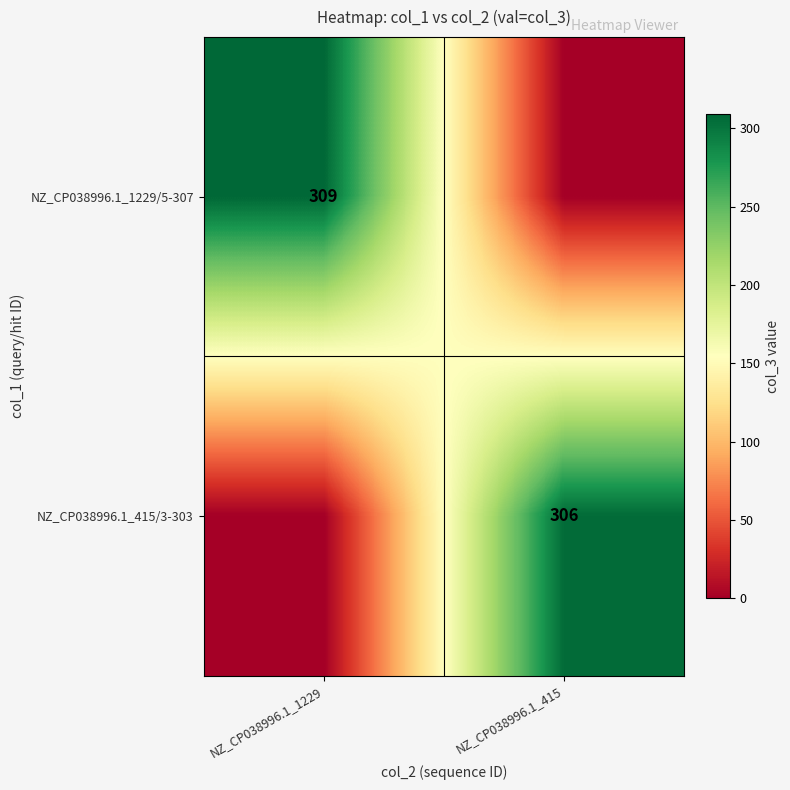

The NZ_CP038996.1_415/3-303 series shows 306 at NZ_CP038996.1_415. True or false?

True